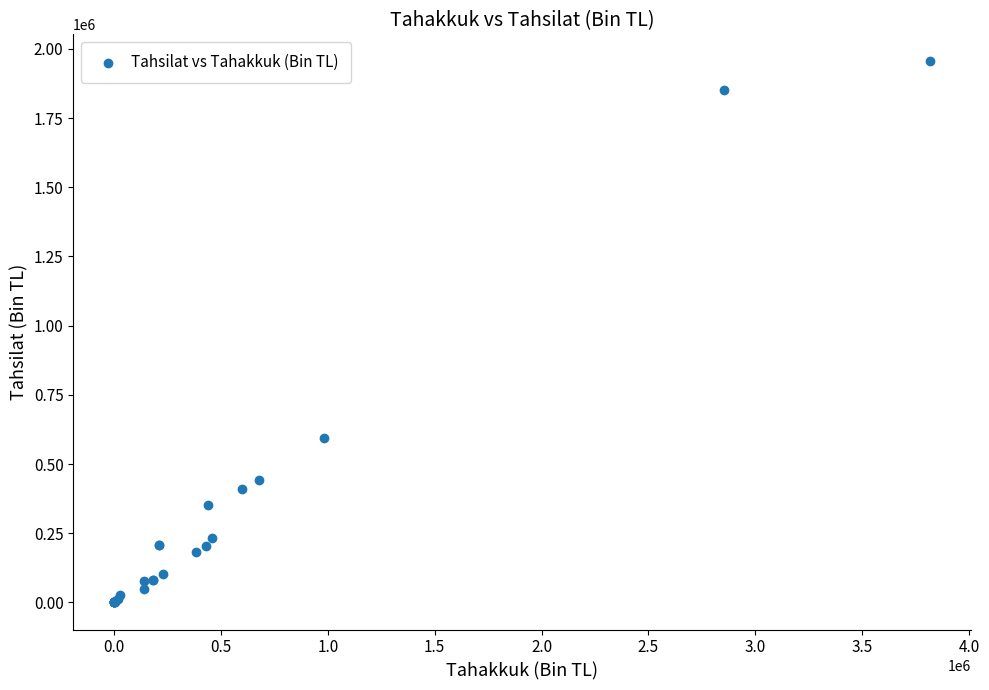

What Y value in the scatter plot is closest to 977276?

594069.9